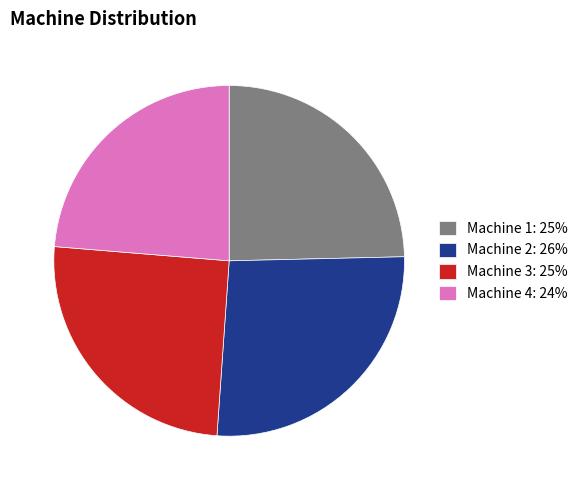

Which category has the smallest portion of the pie?

Machine 4